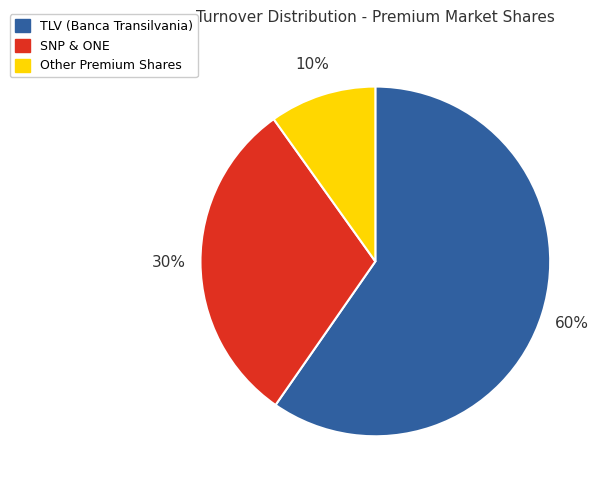

How many segments does this pie chart have?

3